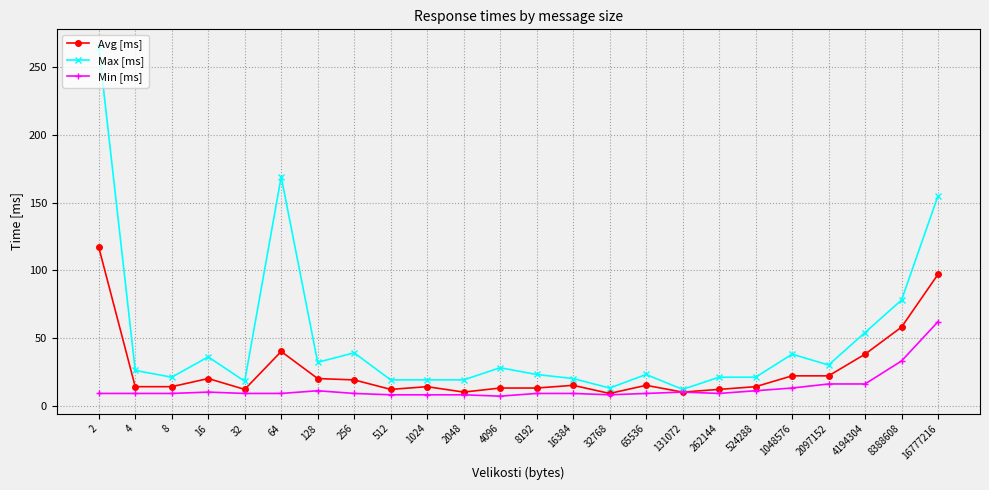

What is the difference between the maximum and minimum values in the Avg [ms] series?

108